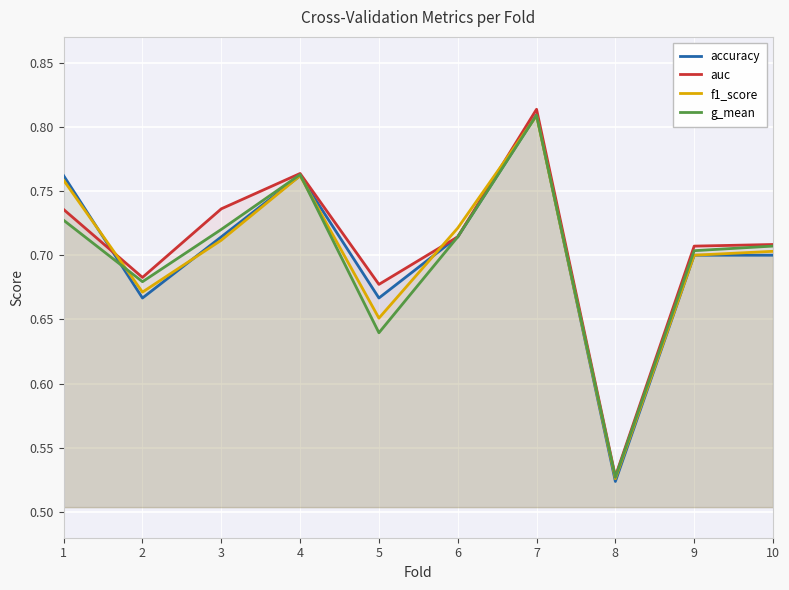

What is the difference between the accuracy values at 4 and 9?

0.1